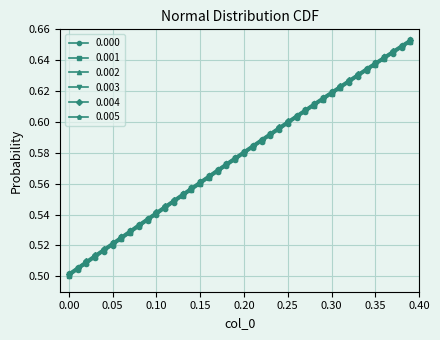

What are all the series names shown in the legend?

0.000, 0.001, 0.002, 0.003, 0.004, 0.005